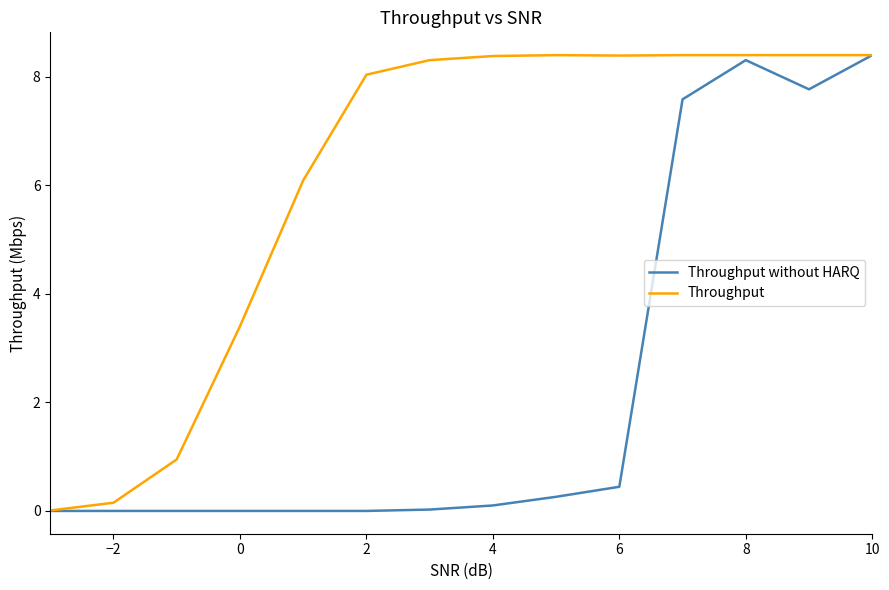

True or false: Throughput without HARQ has a value of -3.4 at 0.

False